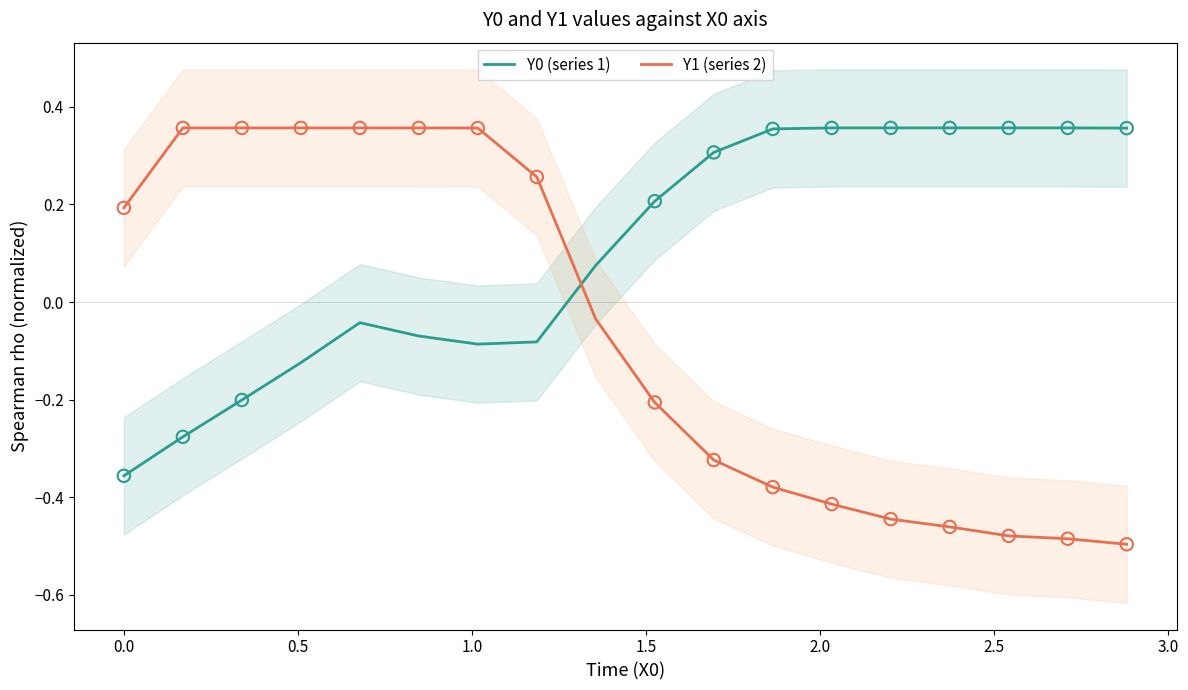

At how many categories does at least one series exceed 0?

18